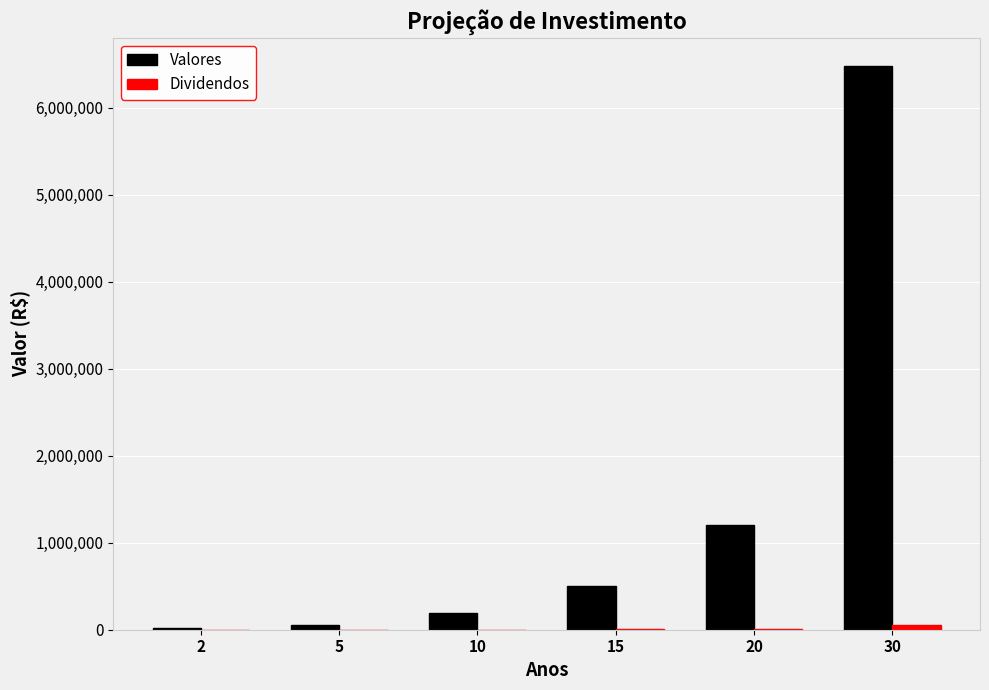

At which category is the sum across all series the highest?

30